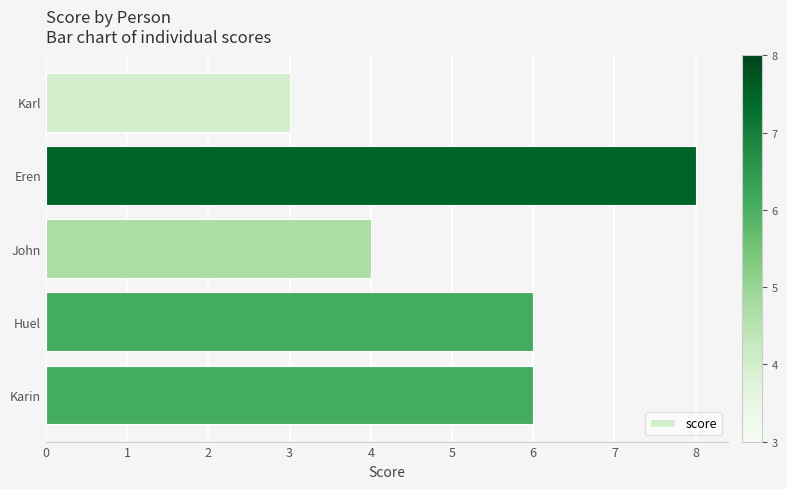

Reading top to bottom, transcribe all the data shown in this chart.

3	8	4	6	6